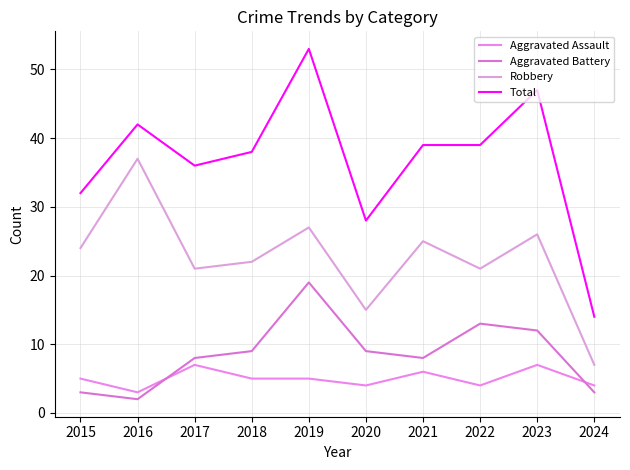

What are all the series names shown in the legend?

Aggravated Assault, Aggravated Battery, Robbery, Total